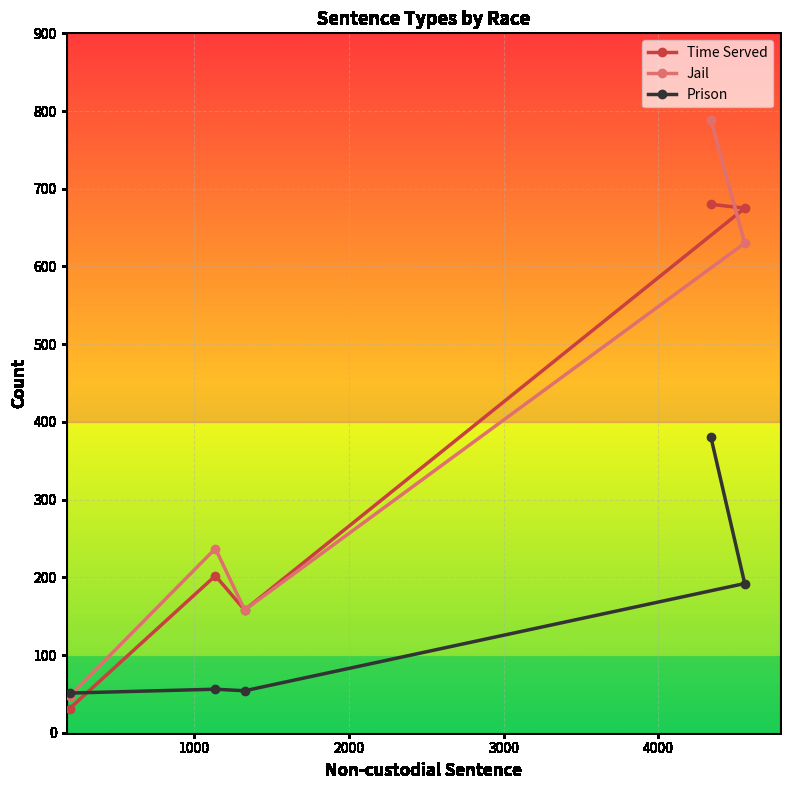

What is the sum of all Prison values?

733